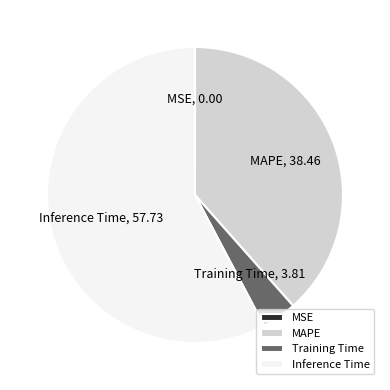

What is the largest slice in the pie chart?

Inference Time